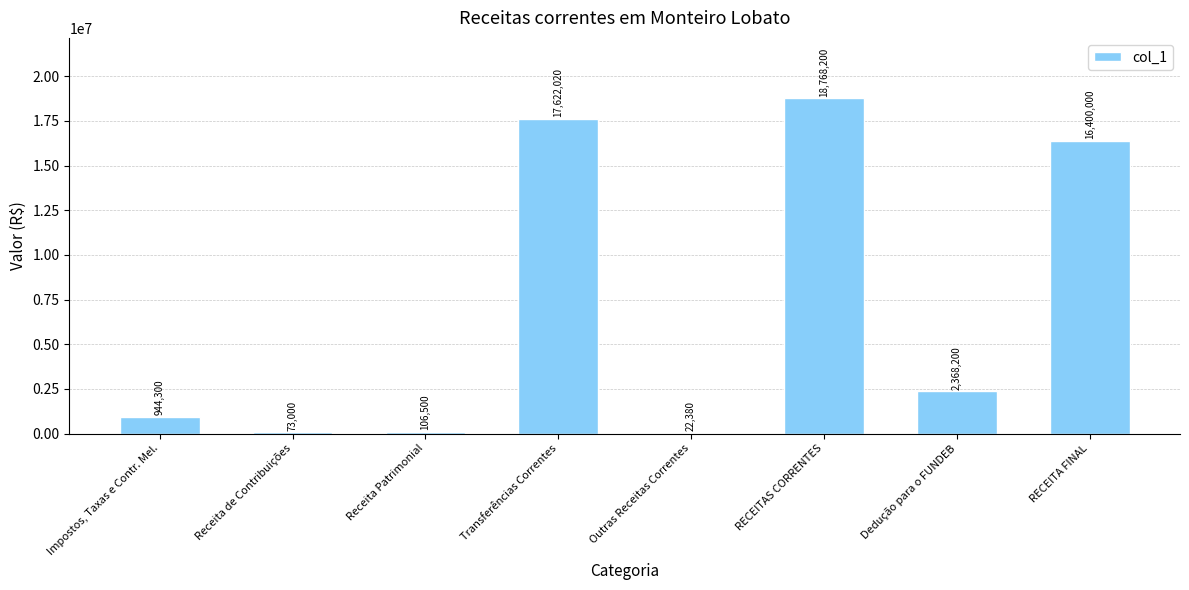

Read the value at Dedução para o FUNDEB, to the nearest 100.

2368200